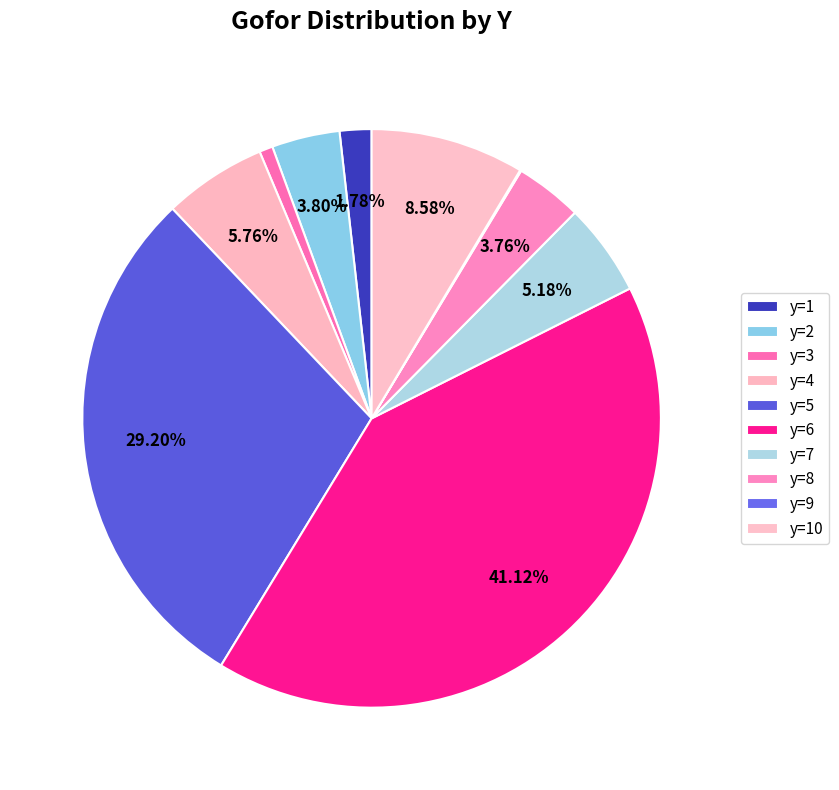

To the nearest percent, what is the average slice percentage?

10%